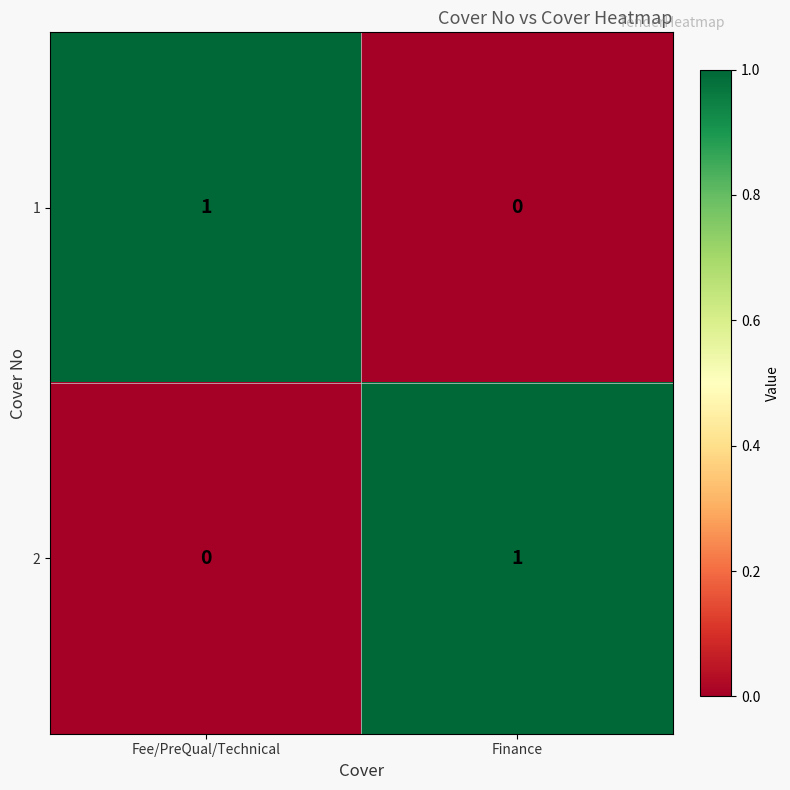

True or false: 1 has a value of -1 at Finance.

False